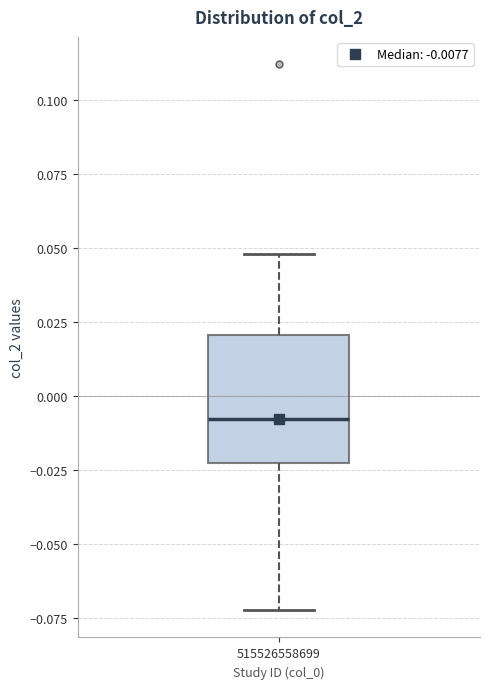

Transcribe this box plot: give where the median line is, the range the box spans, and where the two whiskers end, as read against the y-axis. The values are not printed on the chart, so give them approximately, as read against the axis.

median -0.010, box -0.025 to 0.020, whiskers -0.070 to 0.050